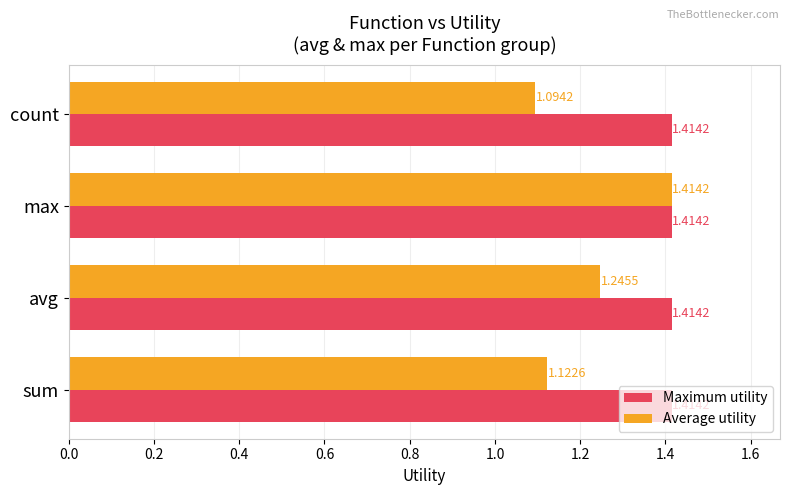

At which category is the sum across all series the highest?

max